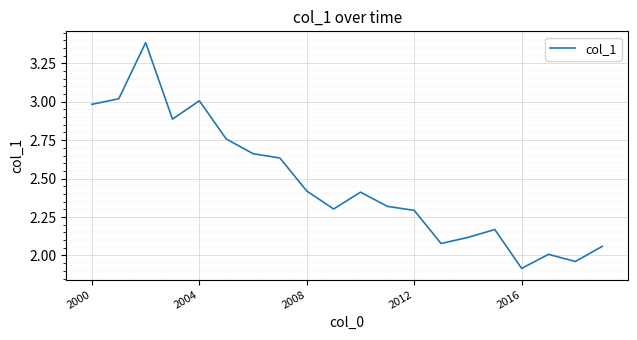

What is the maximum value shown in the chart?

3.4